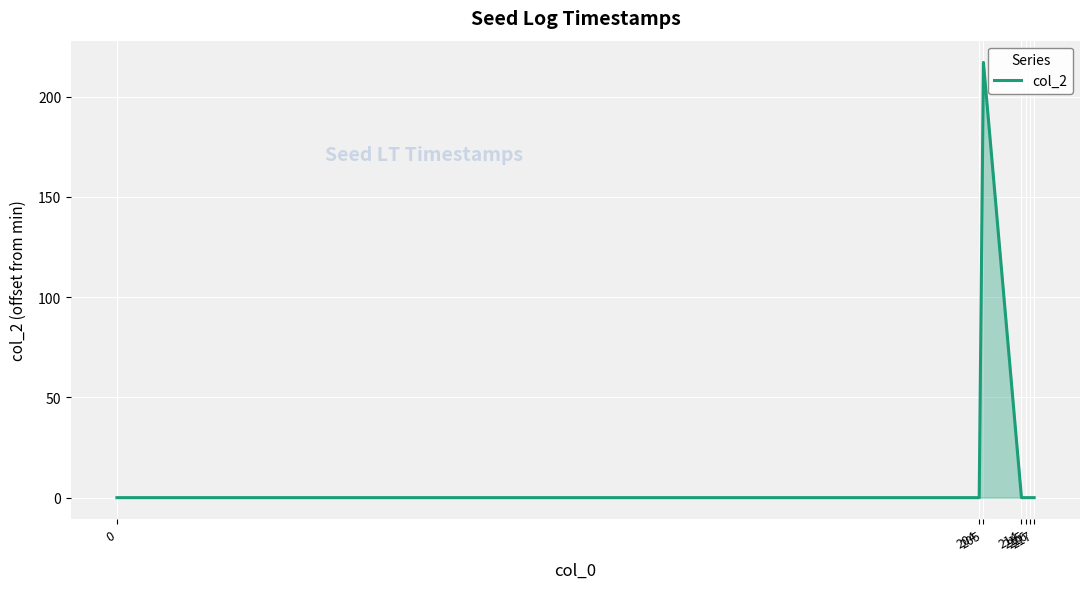

Count the number of categories in the chart.

7